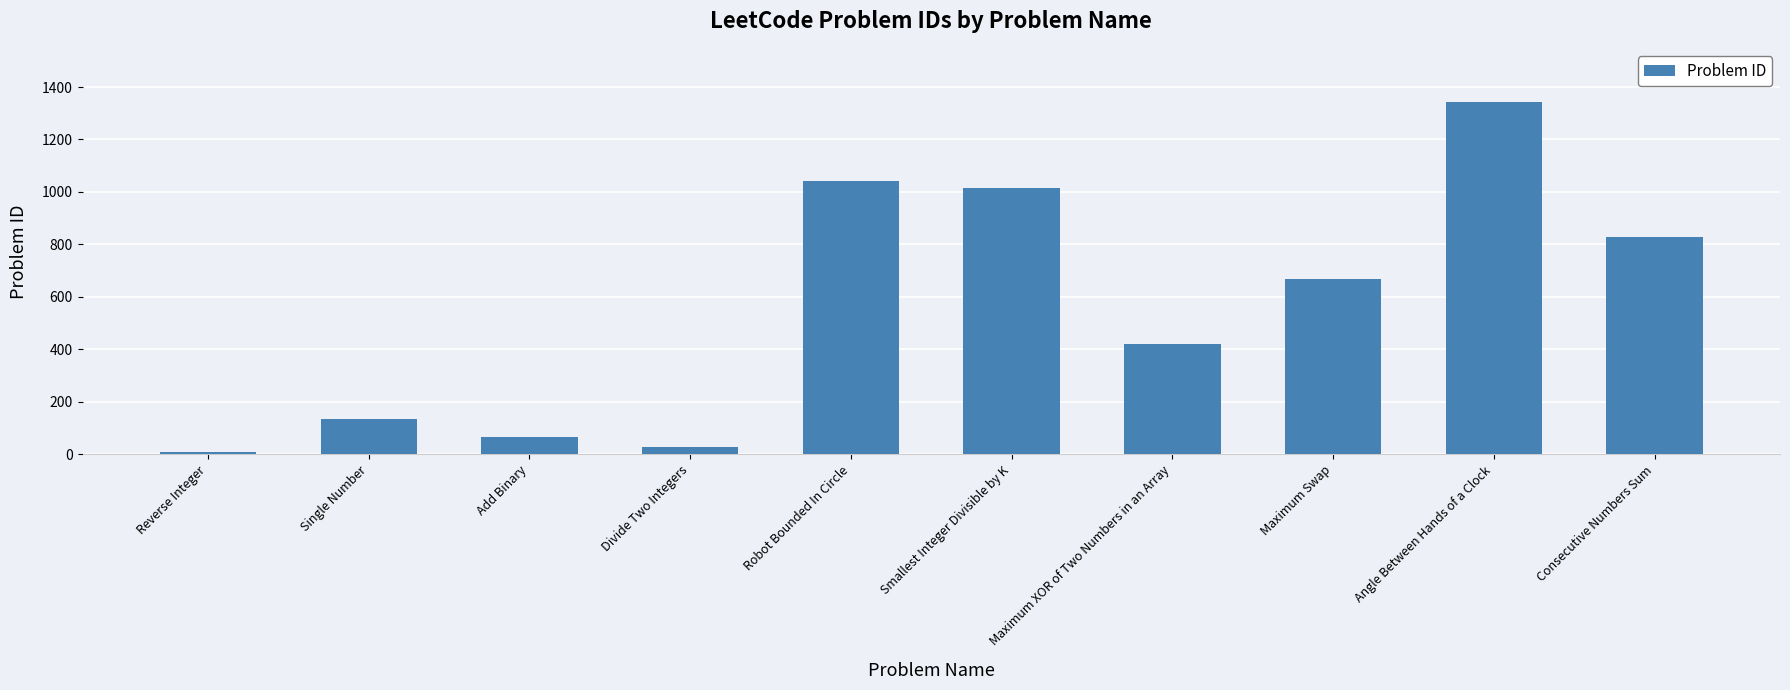

What is the minimum value shown in the chart?

7